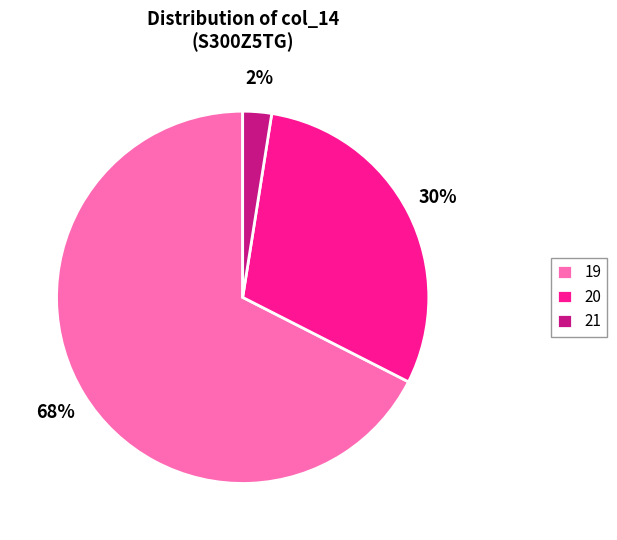

Which has a higher value, 20 or 19?

19